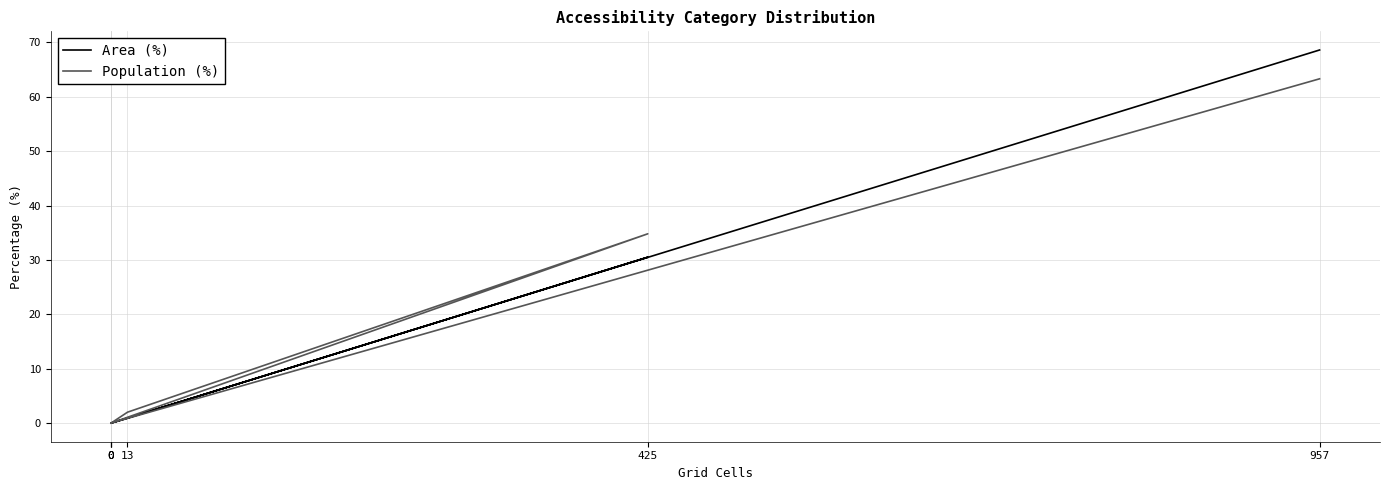

Reading left to right, list all the values displayed in this chart.

Area (%): 0.0	0.9	30.5	0.0	0.0	68.6
Population (%): 0.0	2.0	34.8	0.0	0.0	63.3